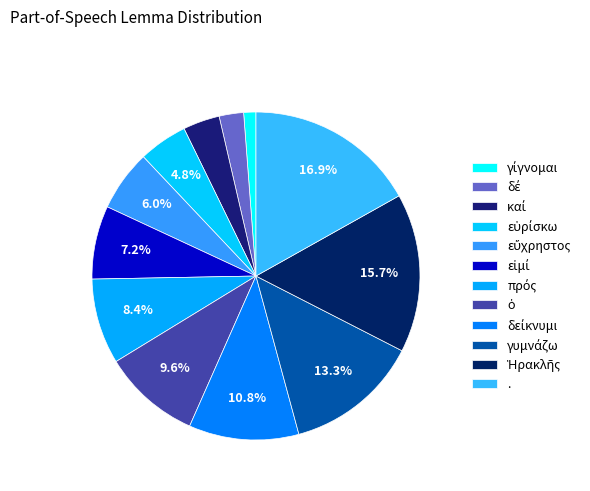

To the nearest percent, what is the combined percentage of γυμνάζω and καί?

17%